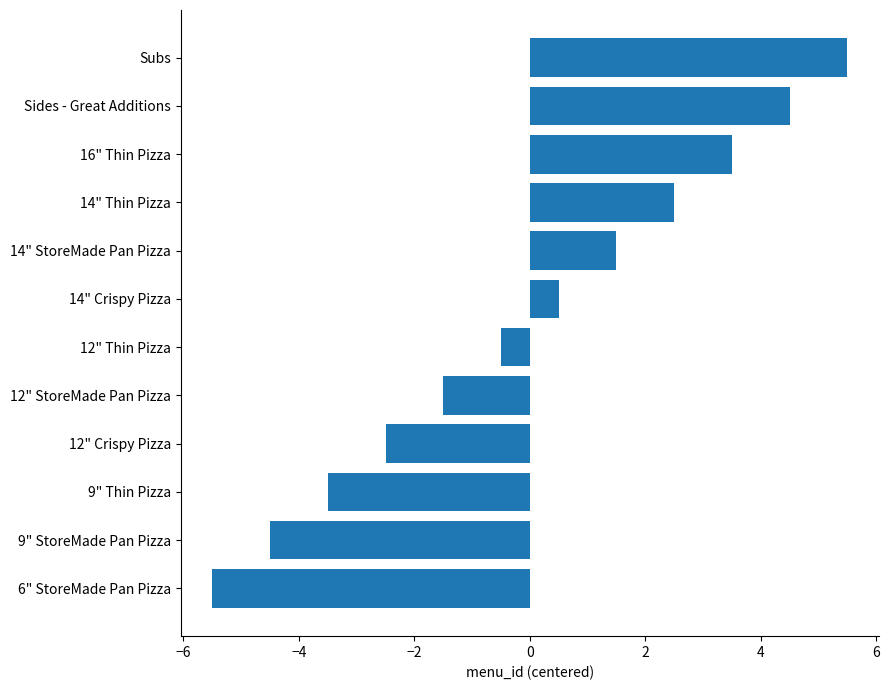

What value does the data have at Subs?

5.5